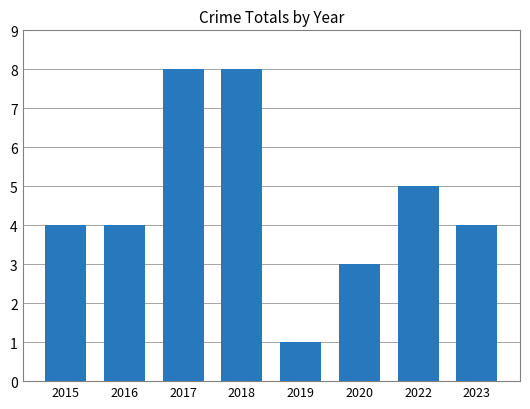

Reading left to right, transcribe all the data shown in this chart.

2015=4	2016=4	2017=8	2018=8	2019=1	2020=3	2022=5	2023=4